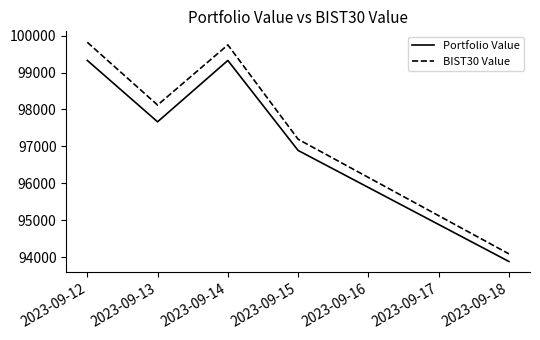

How many distinct data groups are displayed?

2